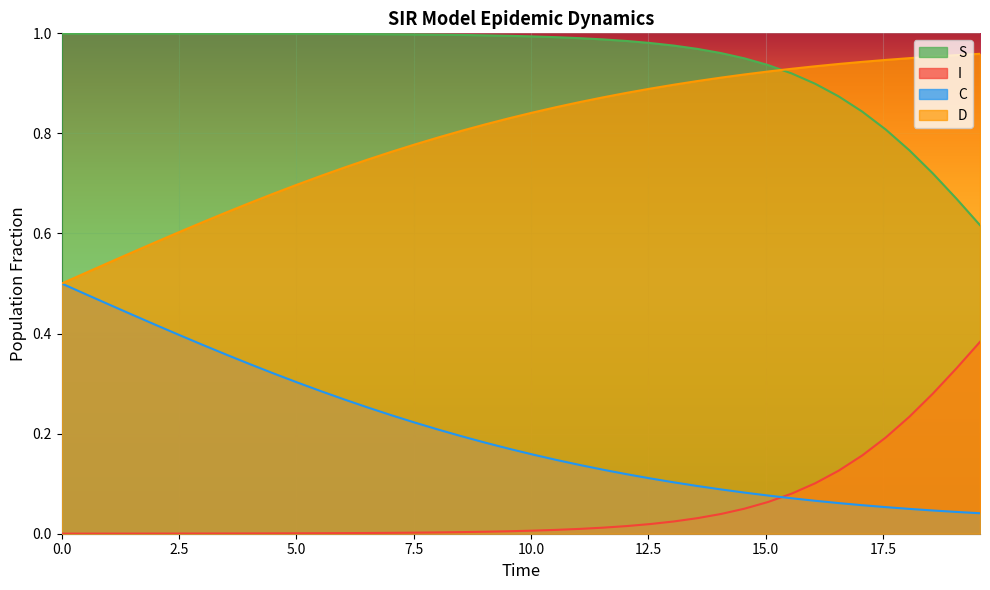

What is the difference between the C values at 19.565217391304348 and 5.016722408026756?

0.3